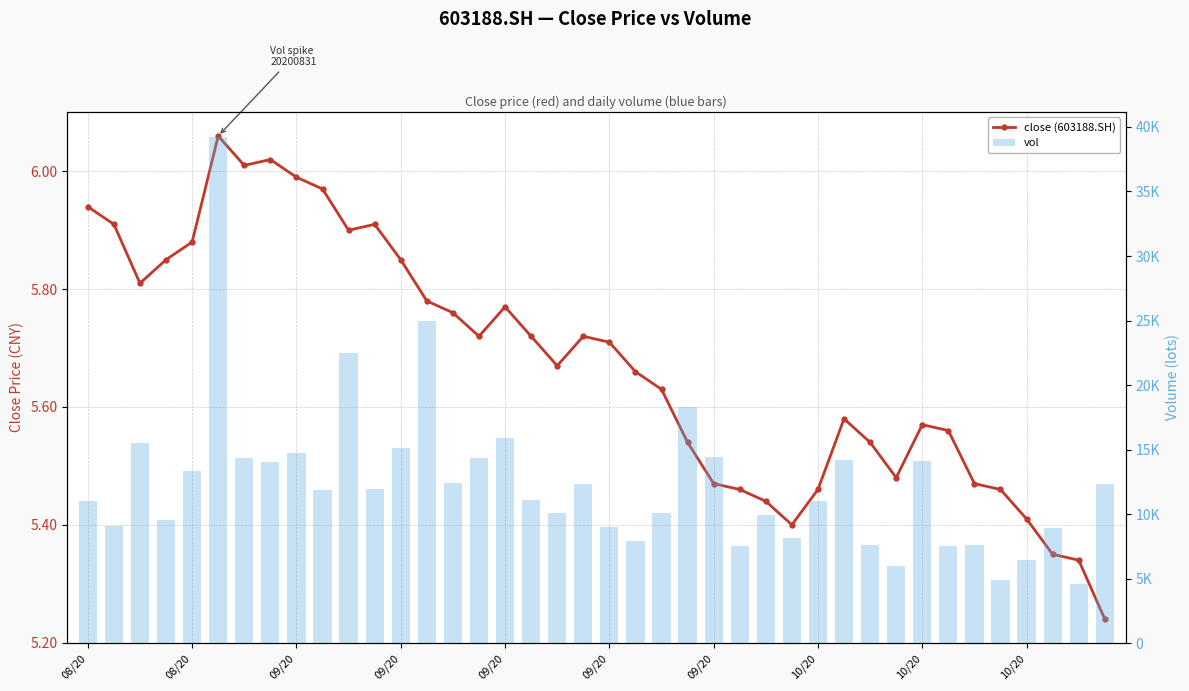

The value of close (603188.SH) at 38 is 2.5. True or false?

False